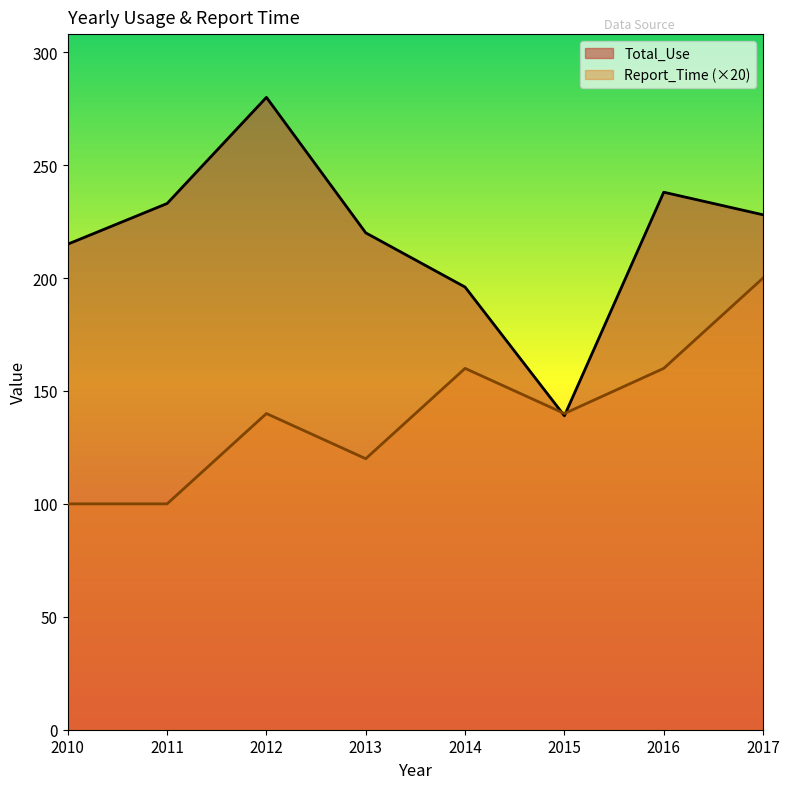

How many data points in Report_Time are above 140?

3